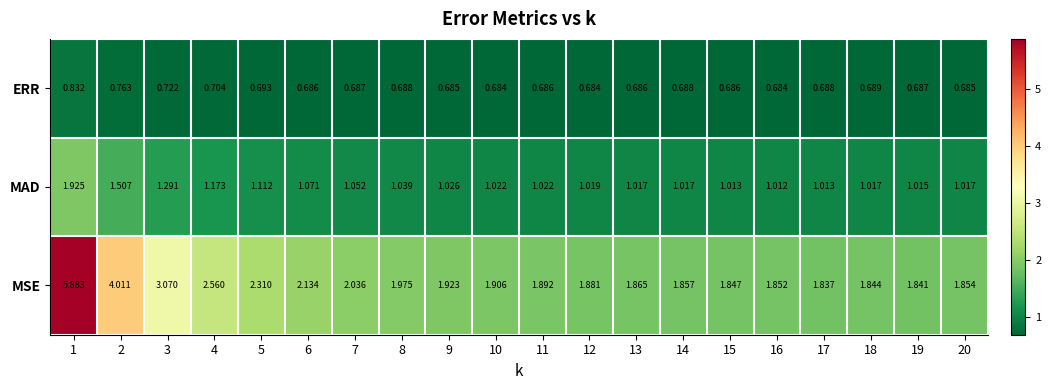

Which series has the widest spread of values?

MSE